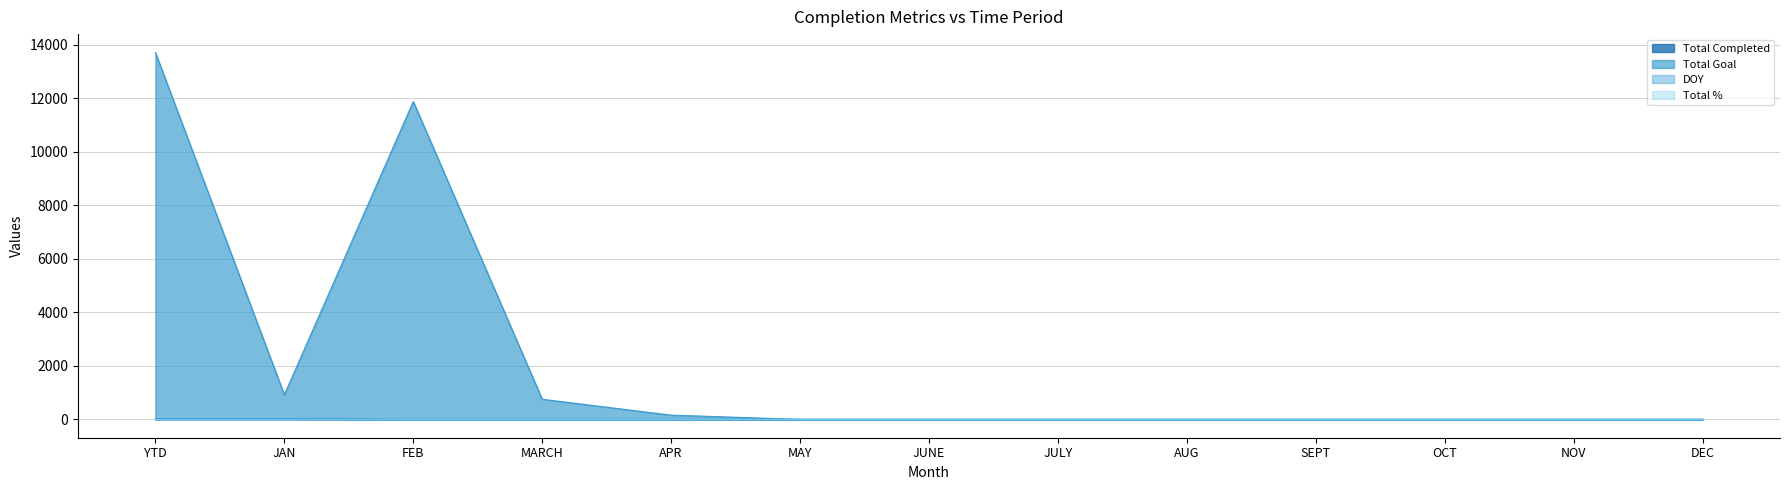

True or false: Total Goal and Total Completed cross at least once.

False